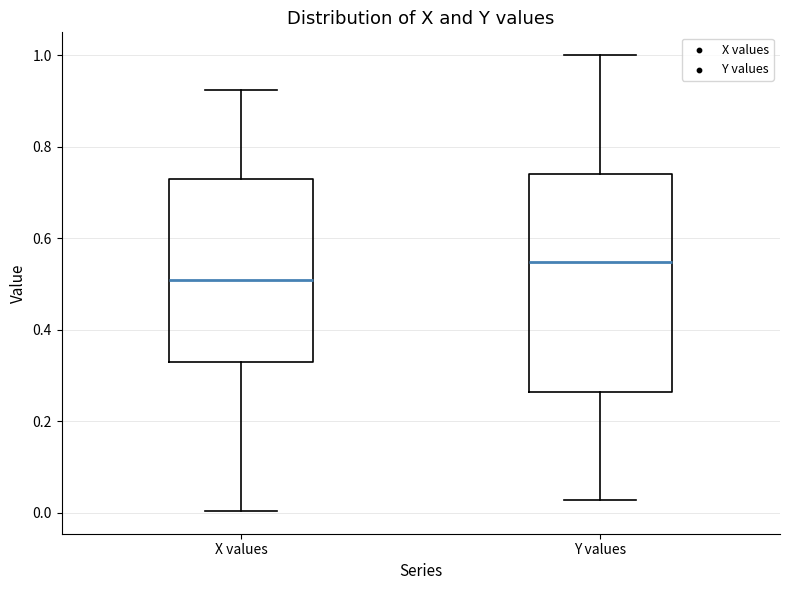

Reading left to right, transcribe this box plot: for each box, give where its median line is, the range the box spans, and where its two whiskers end, as read against the y-axis. The values are not printed on the chart, so give them approximately, as read against the axis.

X values: median 0.50, box 0.32 to 0.72, whiskers 0.00 to 0.92
Y values: median 0.54, box 0.26 to 0.74, whiskers 0.02 to 1.00